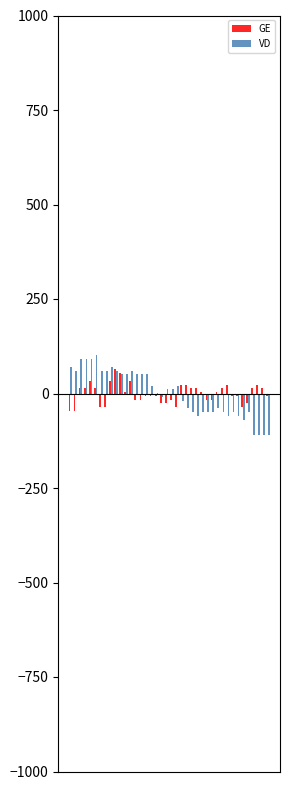

How many categories are shown in the chart?

40